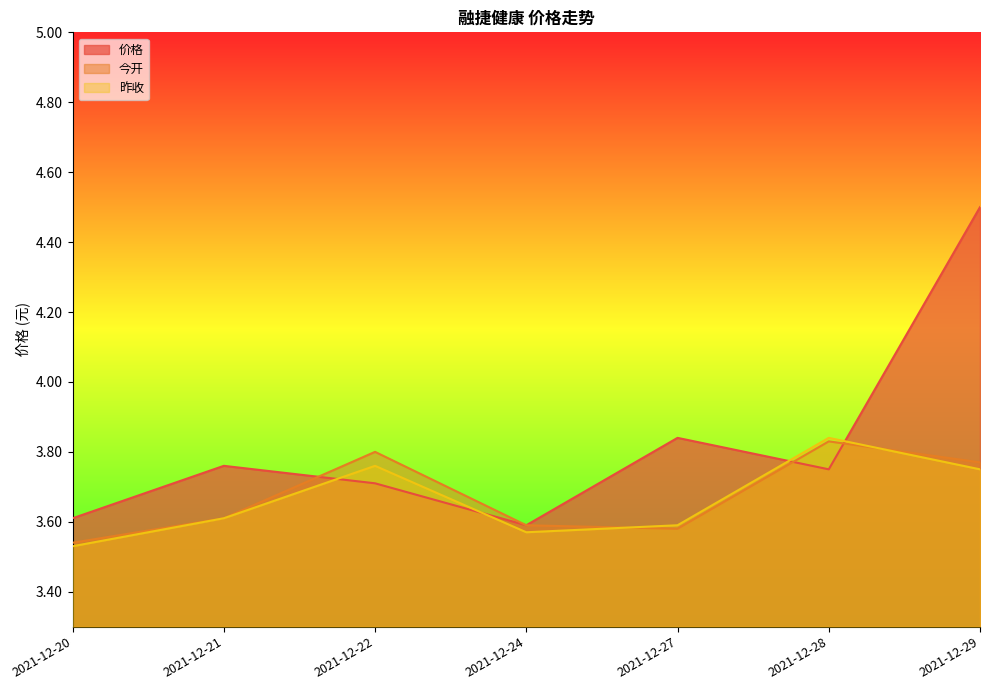

Rank the categories by 价格 value from highest to lowest.

2021-12-29, 2021-12-27, 2021-12-21, 2021-12-28, 2021-12-22, 2021-12-20, 2021-12-24